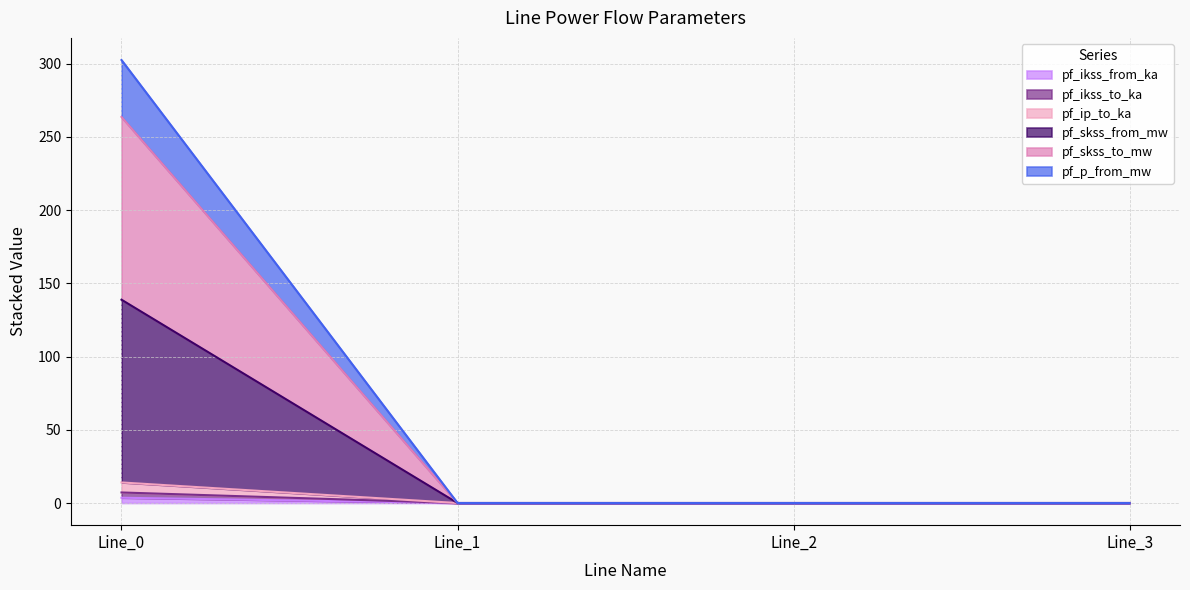

How many positive values does the pf_ikss_to_ka series have?

1